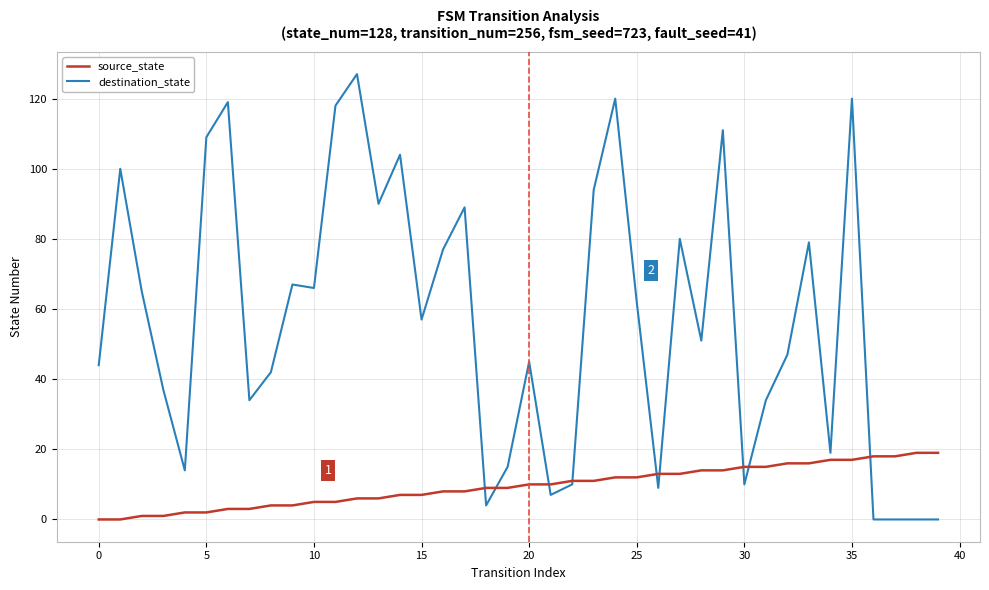

What is the maximum value shown in the chart?

127